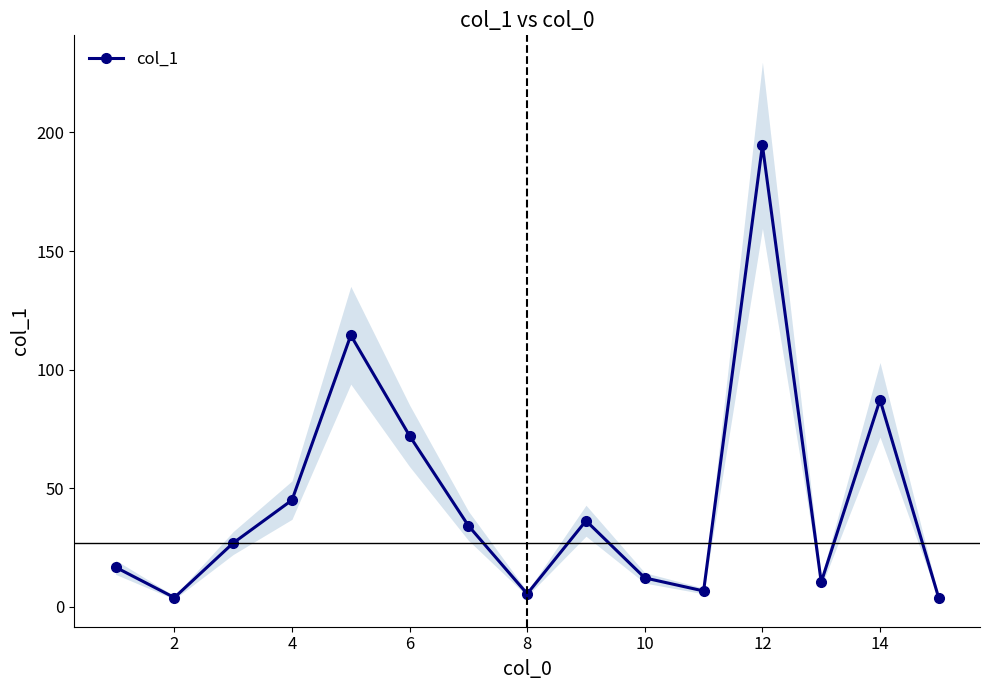

Which category has the highest value in the col_1 series?

12